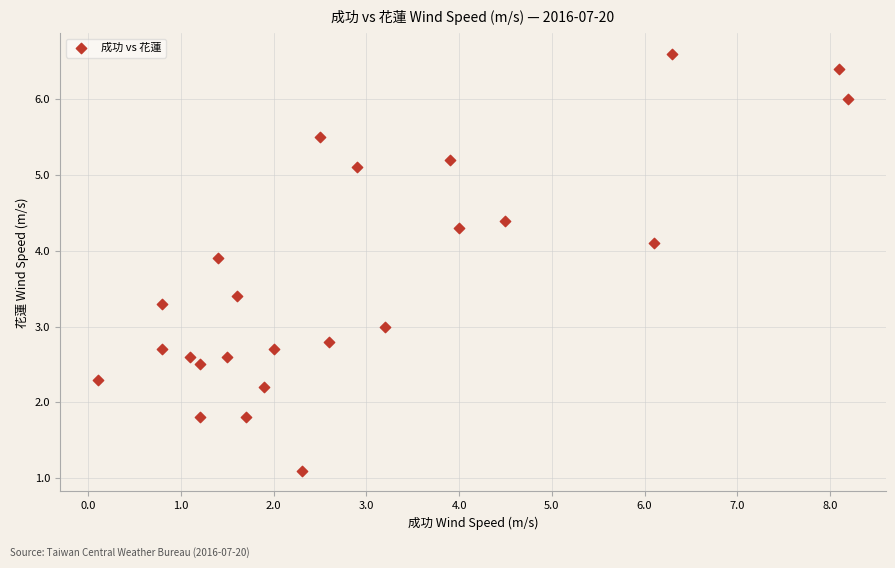

What is the range of Y values (max minus min)?

5.5